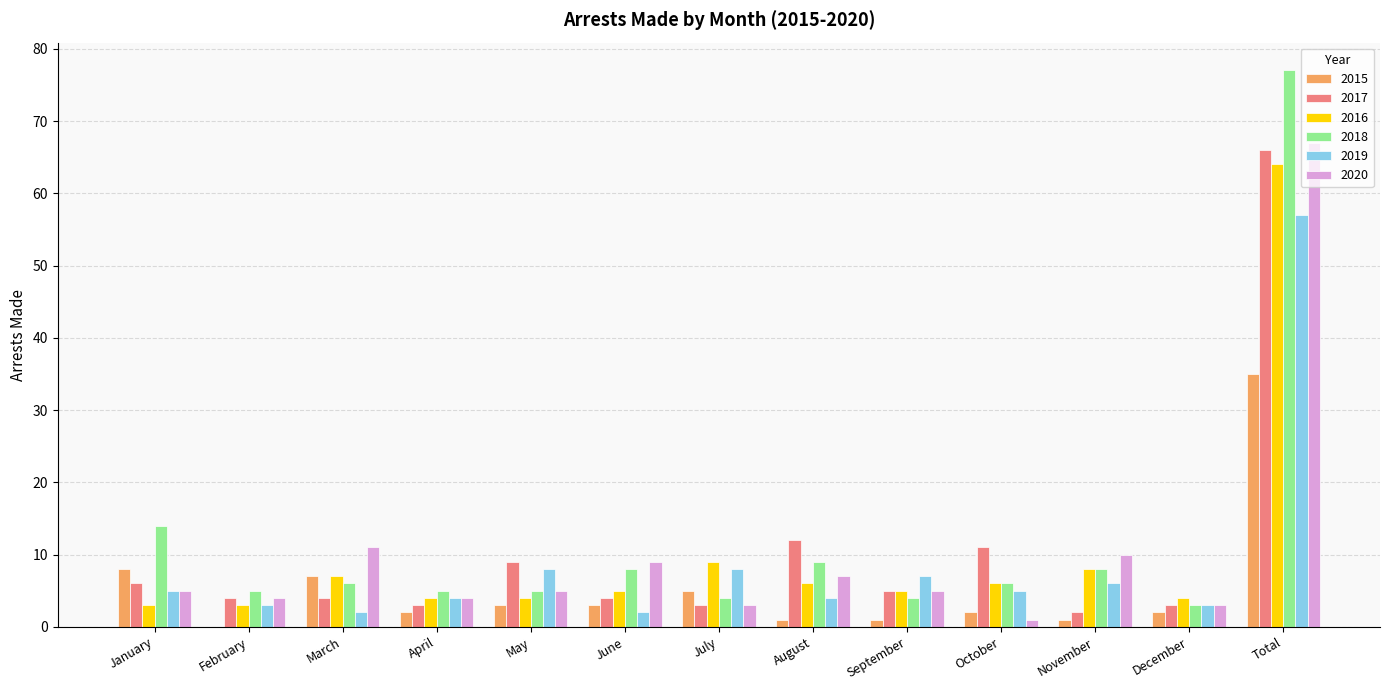

How many groups of bars are there?

13